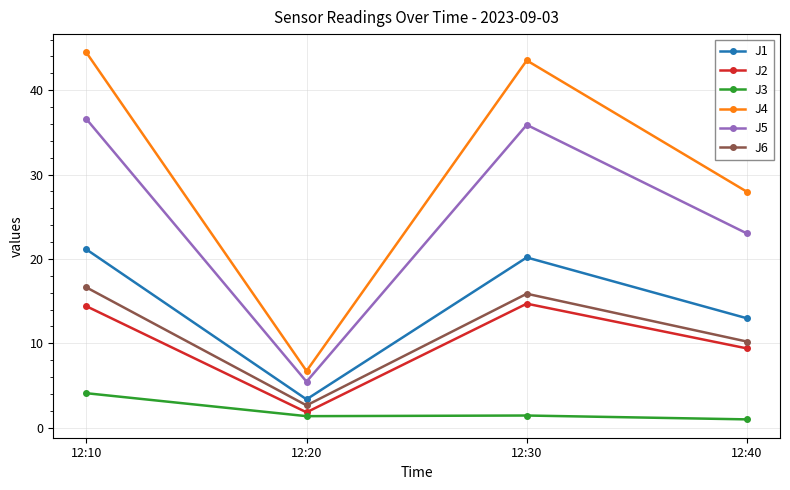

At which category does J6 reach its first local valley?

12:20